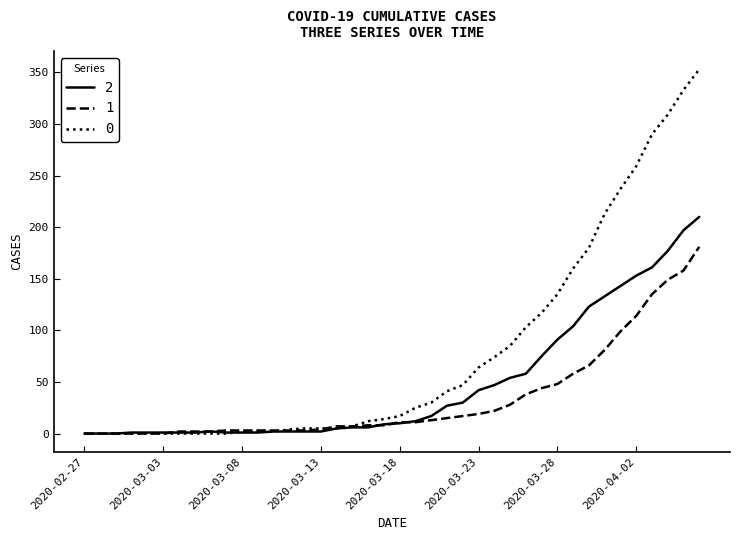

At how many categories does at least one series exceed 61?

15